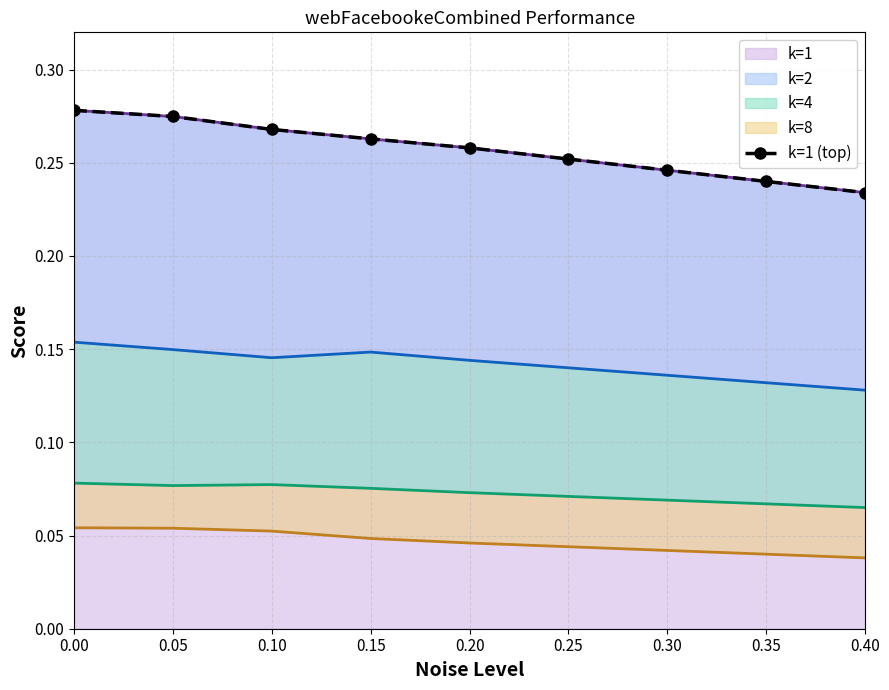

What is the minimum value shown in the chart?

0.2